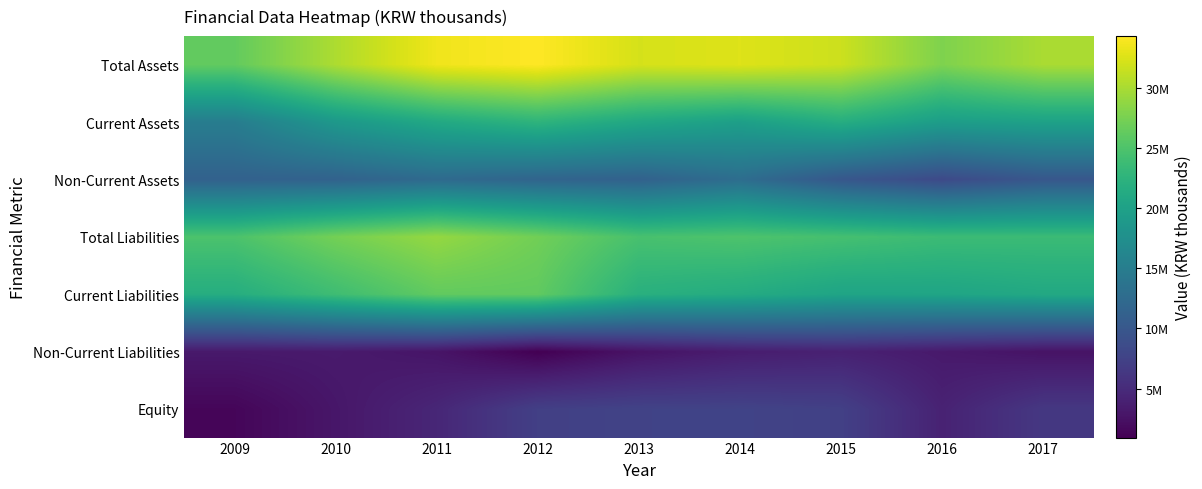

Reading right to left, transcribe all the data shown in this chart.

Total Assets: 2017=30068801	2016=27863261	2015=31725613	2014=32635568	2013=32218185	2012=34324102	2011=33560217	2010=30216958	2009=26308735
Current Assets: 2017=20072056	2016=19483843	2015=21719391	2014=19749523	2013=20912356	2012=22625918	2011=21107407	2010=18796357	2009=15000734
Non-Current Assets: 2017=9996745	2016=8379418	2015=10006221	2014=12886045	2013=11305830	2012=11698183	2011=12452810	2010=11420601	2009=11308000
Total Liabilities: 2017=23694547	2016=23763857	2015=24450245	2014=25013067	2013=24652883	2012=27125926	2011=29018981	2010=27281070	2009=24903680
Current Liabilities: 2017=21095832	2016=20540164	2015=20450500	2014=21462784	2013=22076867	2012=26208577	2011=26265672	2010=23965599	2009=21738493
Non-Current Liabilities: 2017=2598716	2016=3223692	2015=3999745	2014=3550282	2013=2576016	2012=917349	2011=2753309	2010=3315471	2009=3165187
Equity: 2017=6374254	2016=4099404	2015=7275368	2014=7622501	2013=7565302	2012=7198176	2011=4541236	2010=2935888	2009=1405055